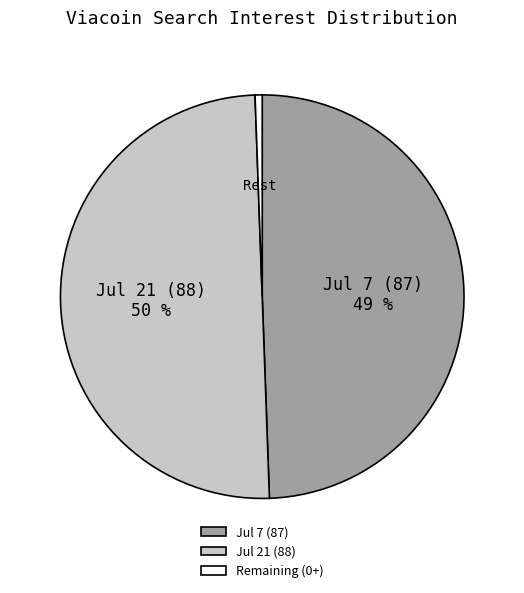

The Jul 7 (87) slice represents 49% of the pie. True or false?

True